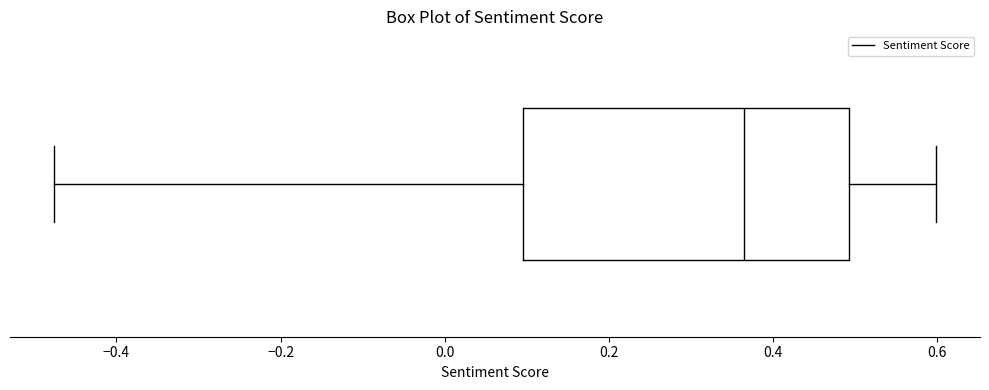

Where is the right edge of the box on the x-axis? The values are not printed on the chart, so give them approximately, as read against the axis.

0.50